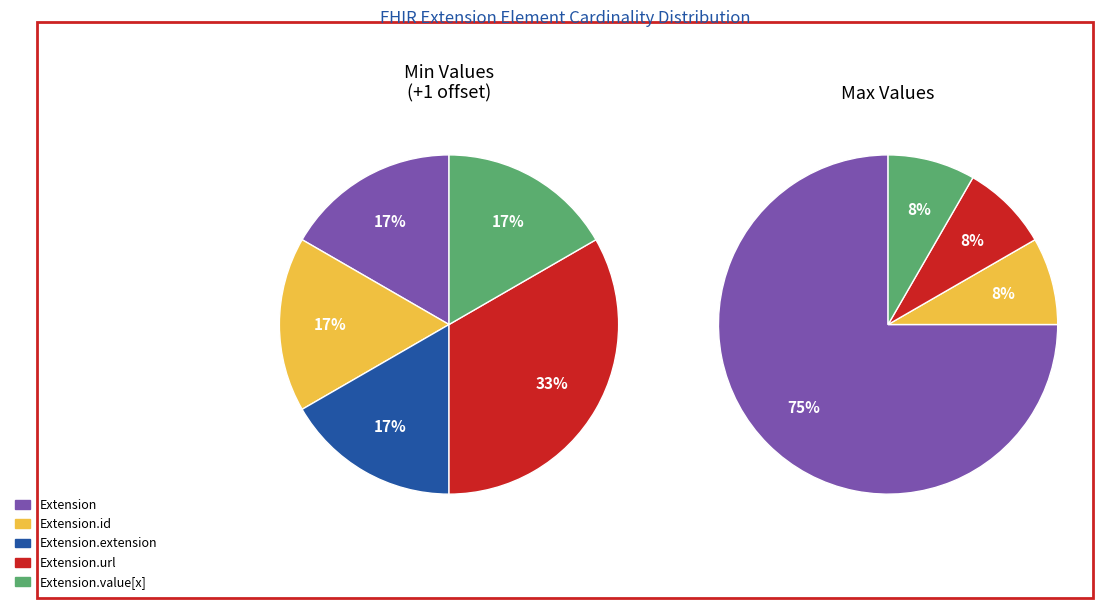

What percentage do Extension.extension and Extension.url together represent?

50.0%